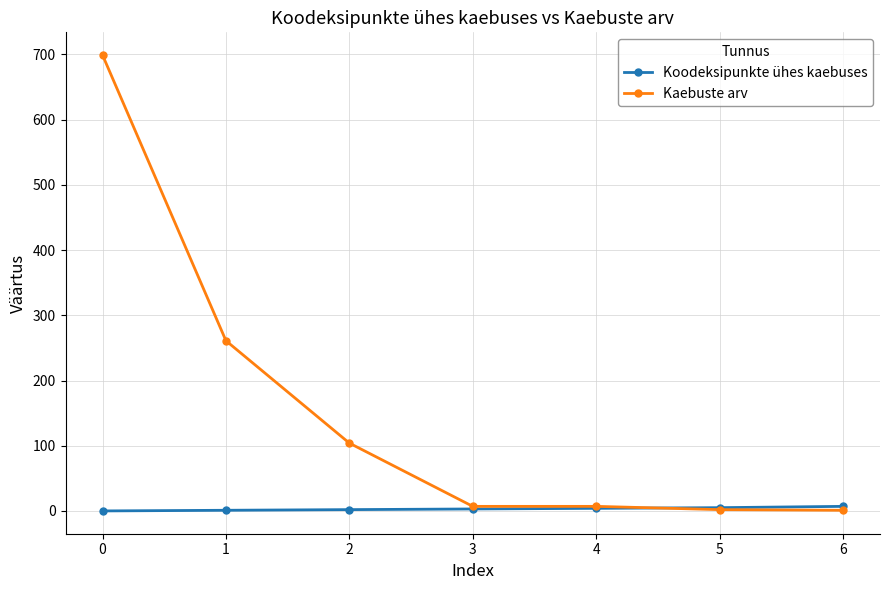

At 1, list the series in order from largest to smallest.

Kaebuste arv, Koodeksipunkte ühes kaebuses